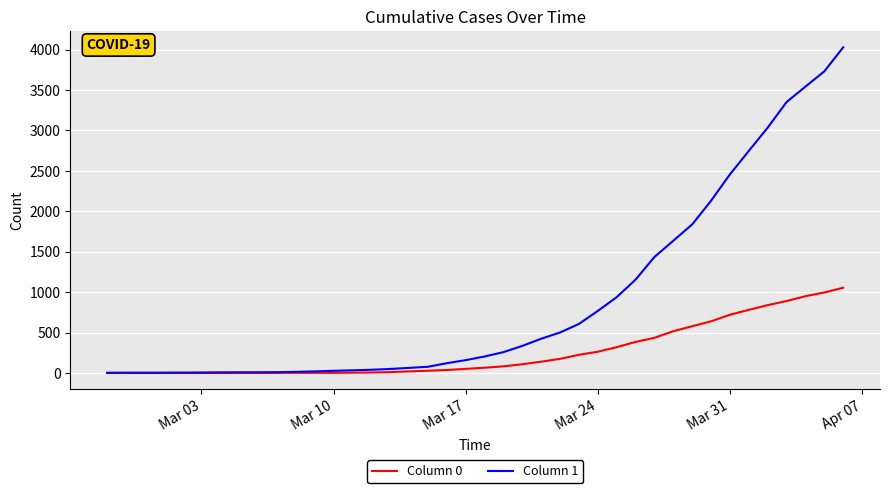

List the series in order of their overall mean, lowest first.

Column 0, Column 1